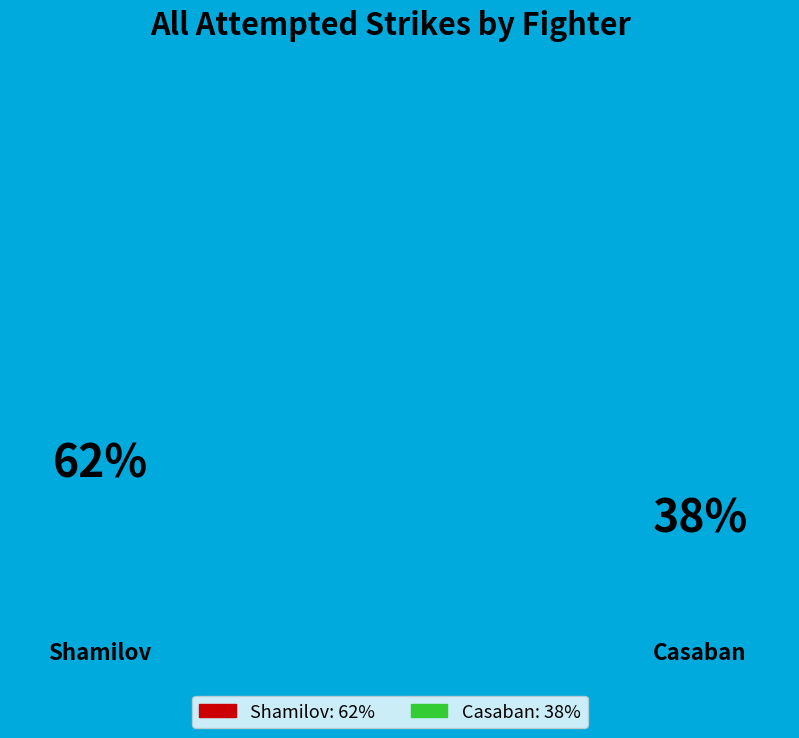

What percentage do Shamilov and Casaban together represent?

100.0%